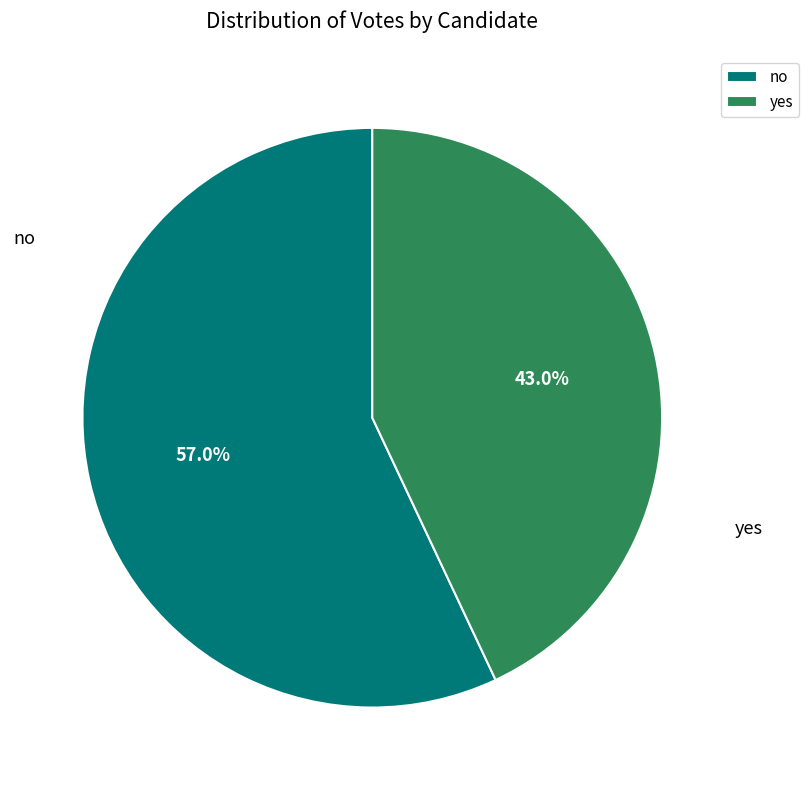

Does any single category account for the majority?

Yes